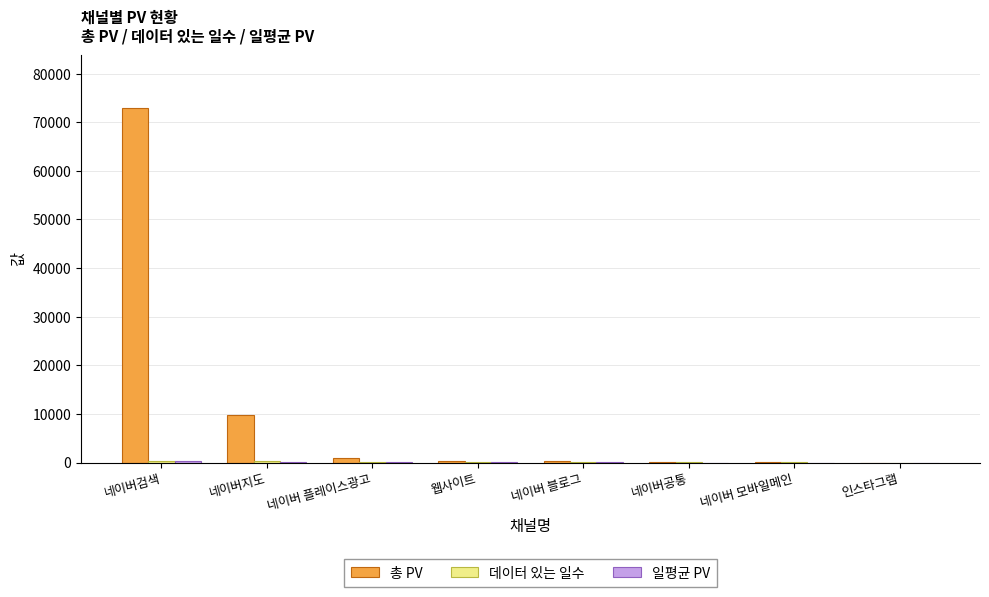

Which series changed the most between 네이버지도 and 네이버 모바일메인?

총 PV